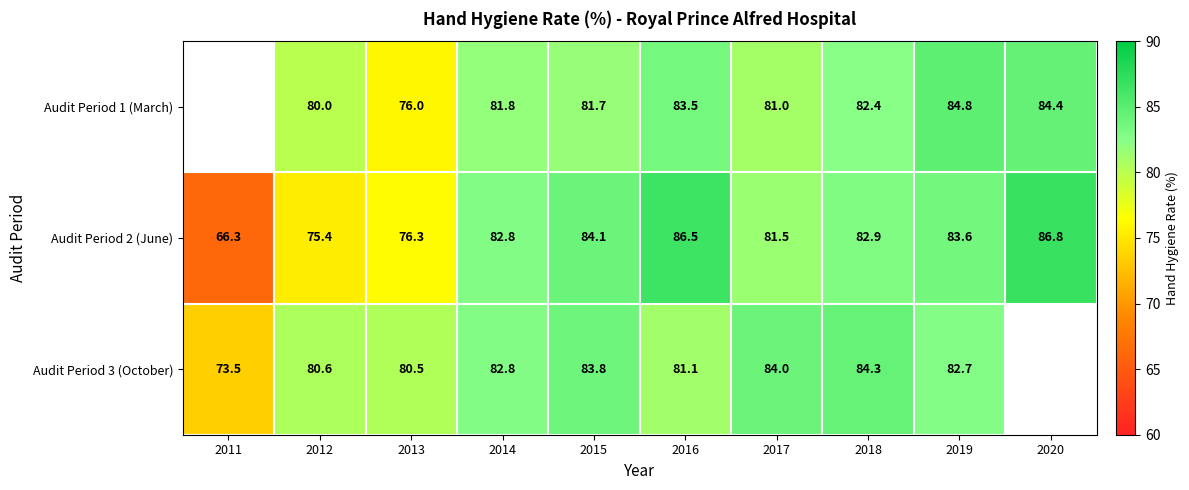

What is the sum of all Audit Period 2 (June) values?

806.2